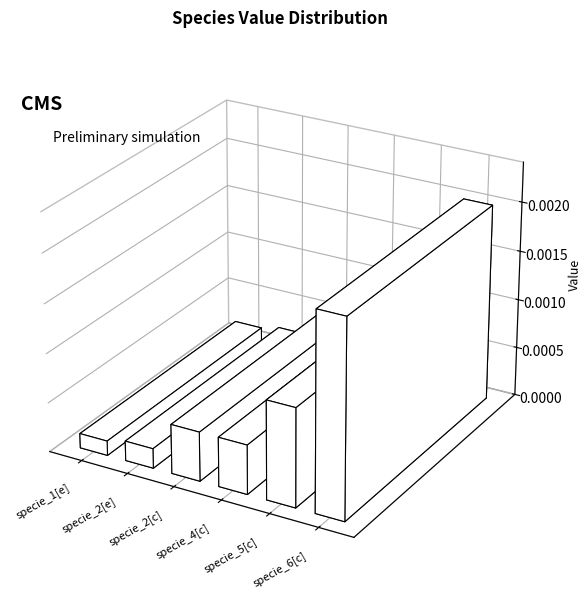

Does the chart contain any negative values?

No